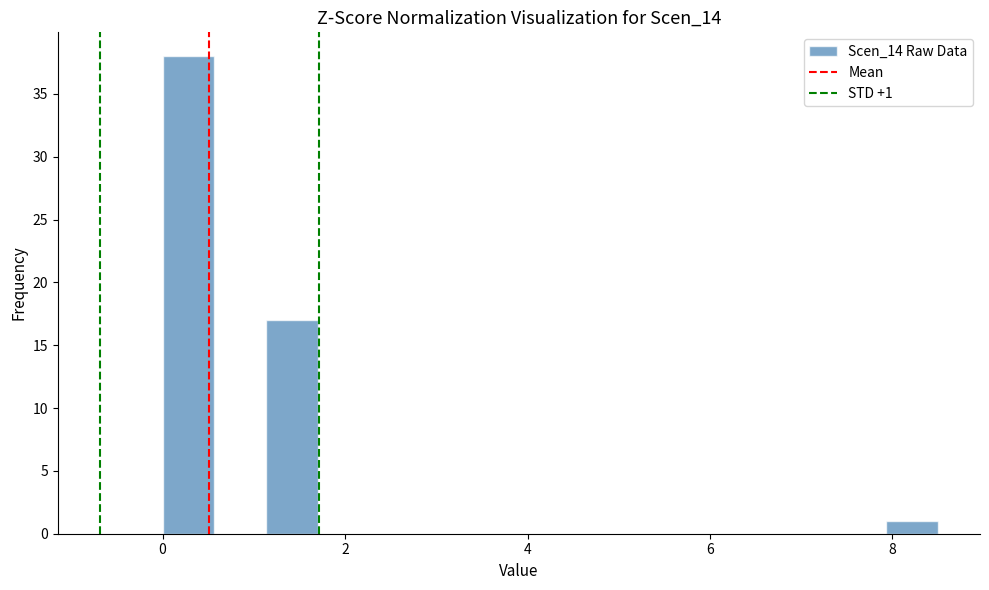

Read against the x-axis, roughly where is the centre of the tallest bar?

0.2